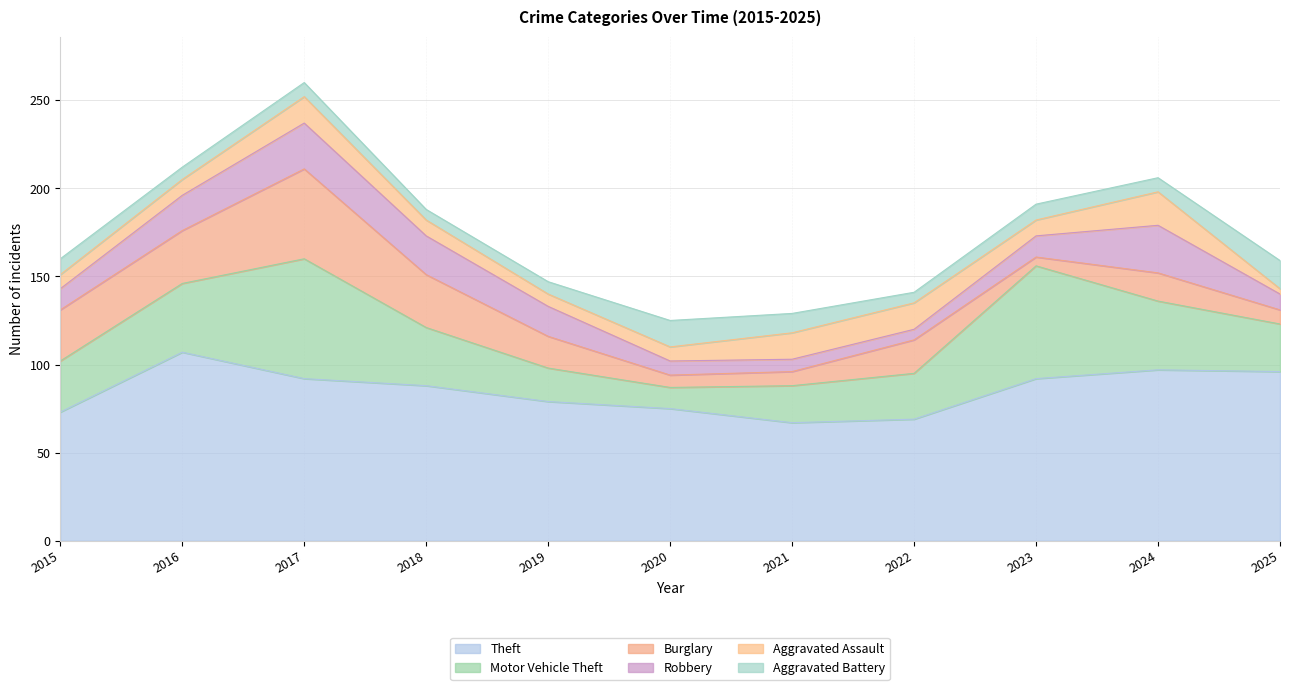

How many values in the Theft series exceed 88?

5